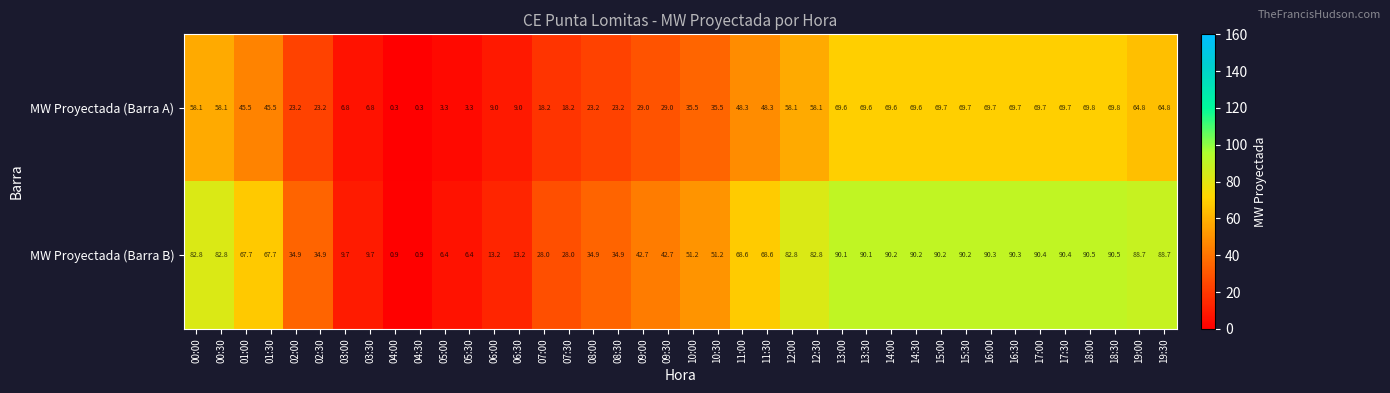

What is the sum of all MW Proyectada (Barra A) values?

1682.8